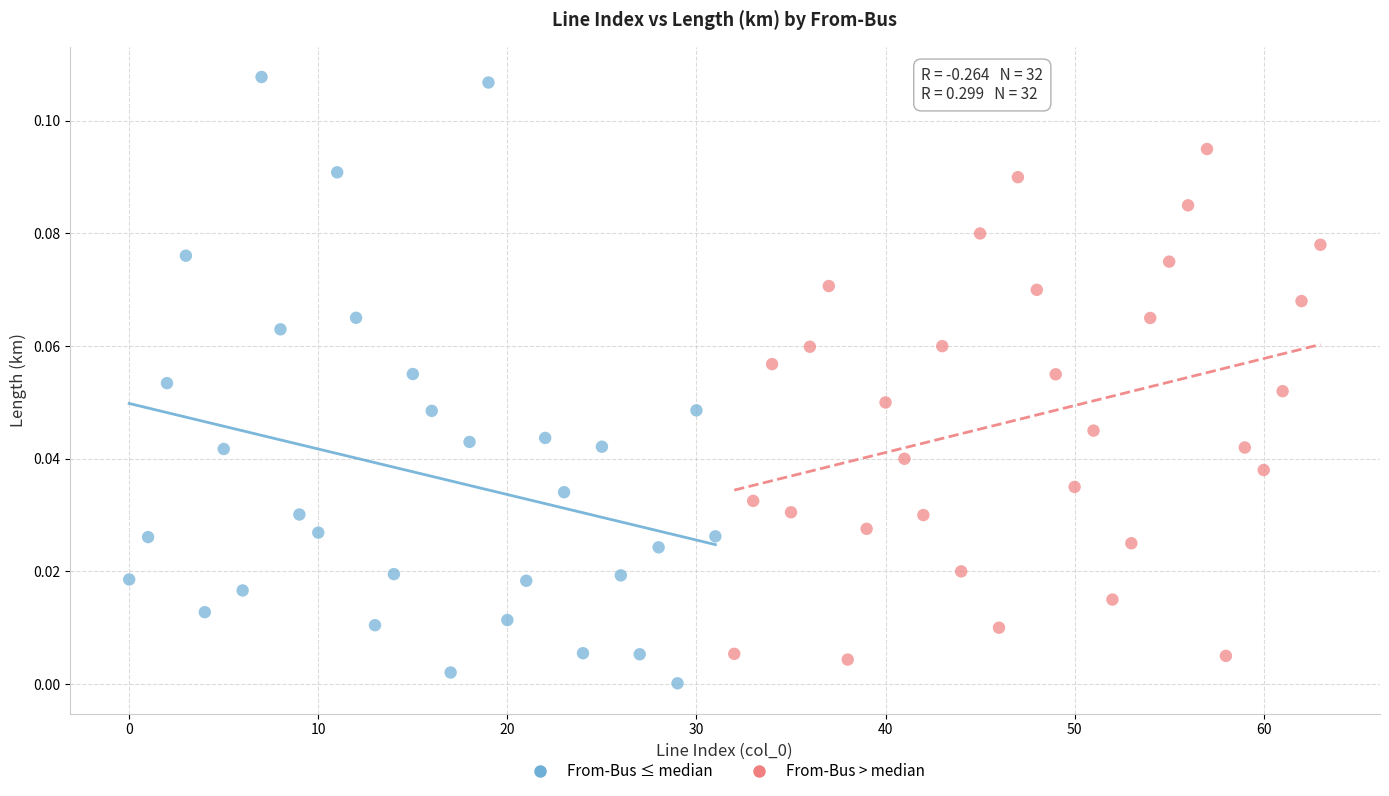

Which series has the widest spread of Y values?

From-Bus ≤ median